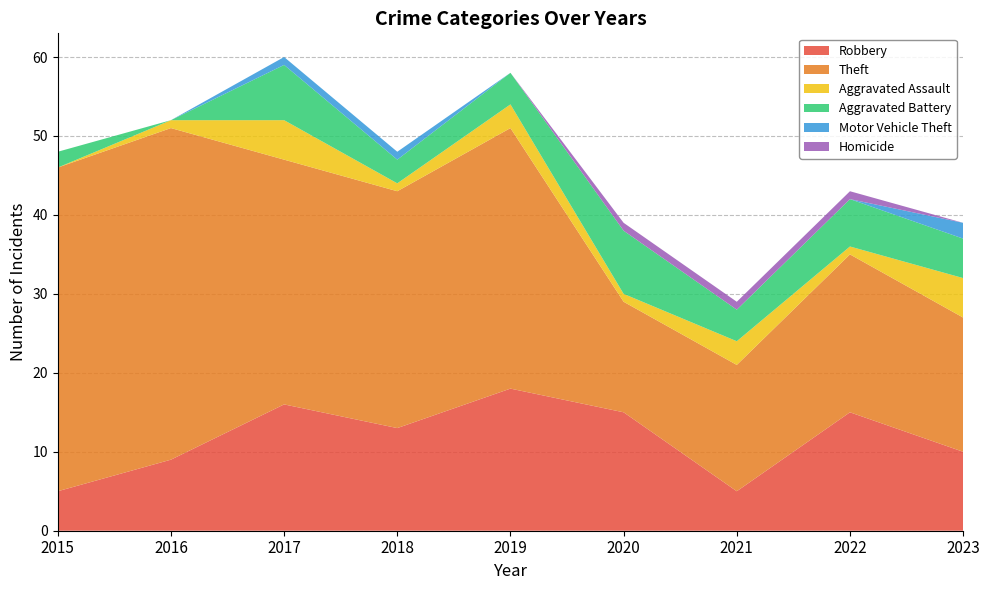

Reading right to left, extract all data points from this chart.

Robbery: 10	15	5	15	18	13	16	9	5
Theft: 17	20	16	14	33	30	31	42	41
Aggravated Assault: 5	1	3	1	3	1	5	1	0
Aggravated Battery: 5	6	4	8	4	3	7	0	2
Motor Vehicle Theft: 2	0	0	0	0	1	1	0	0
Homicide: 0	1	1	1	0	0	0	0	0